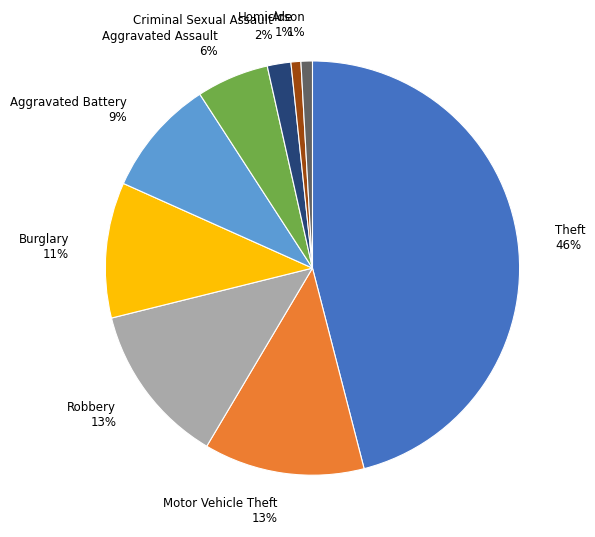

Which has a higher value, Aggravated Battery or Burglary?

Burglary